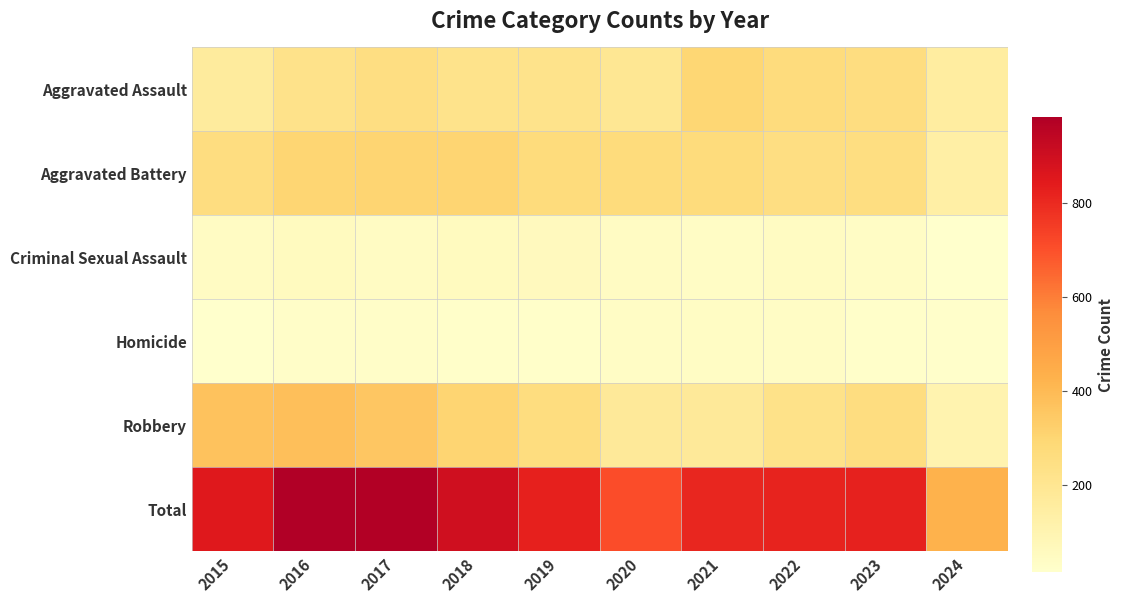

What is the greatest value displayed?

983